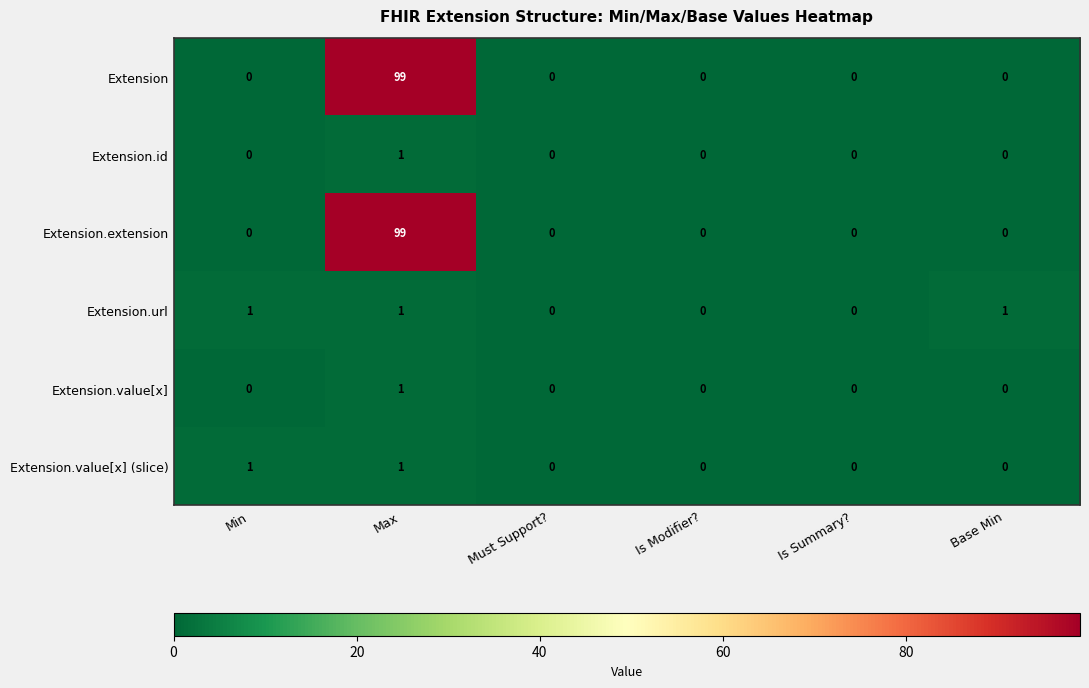

The Extension.value[x] (slice) series shows 0 at Base Min. True or false?

True